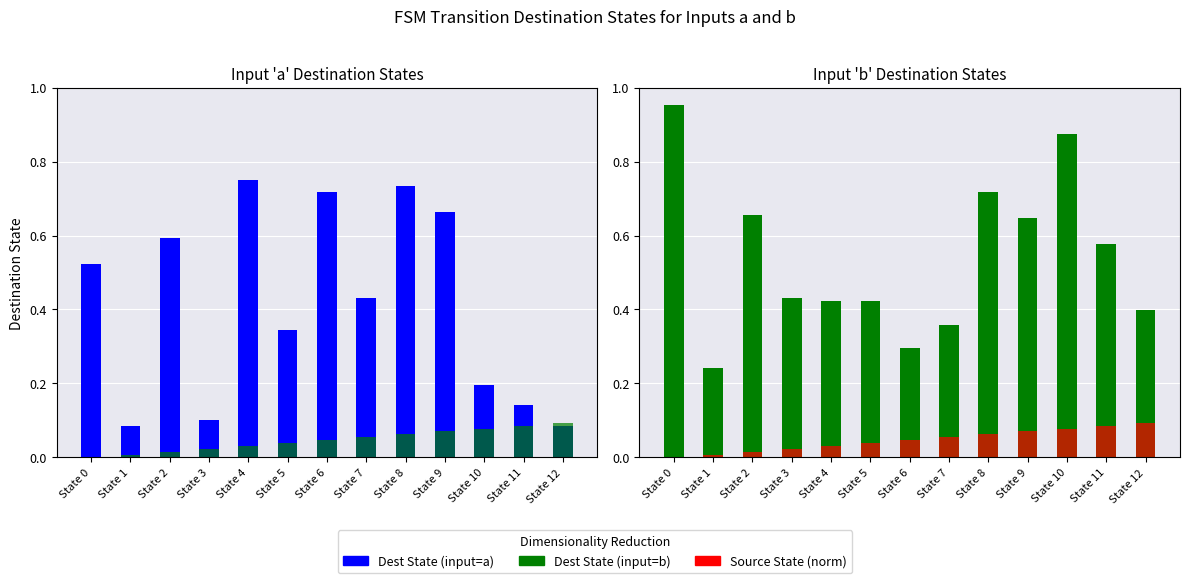

What is the difference between the Dest State (input=a) values at State 5 and State 2?

0.2